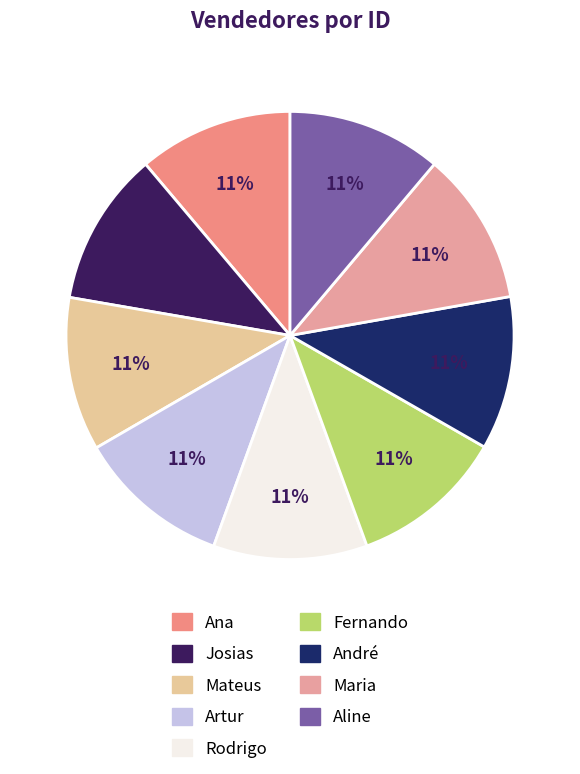

To the nearest percent, what percentage of the pie is Aline?

11%